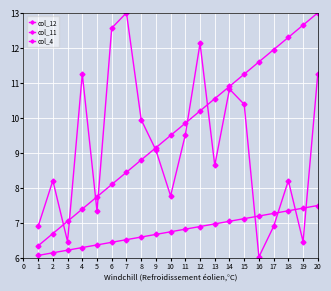

Which series ends up on top after the final intersection of col_12 and col_11?

col_11